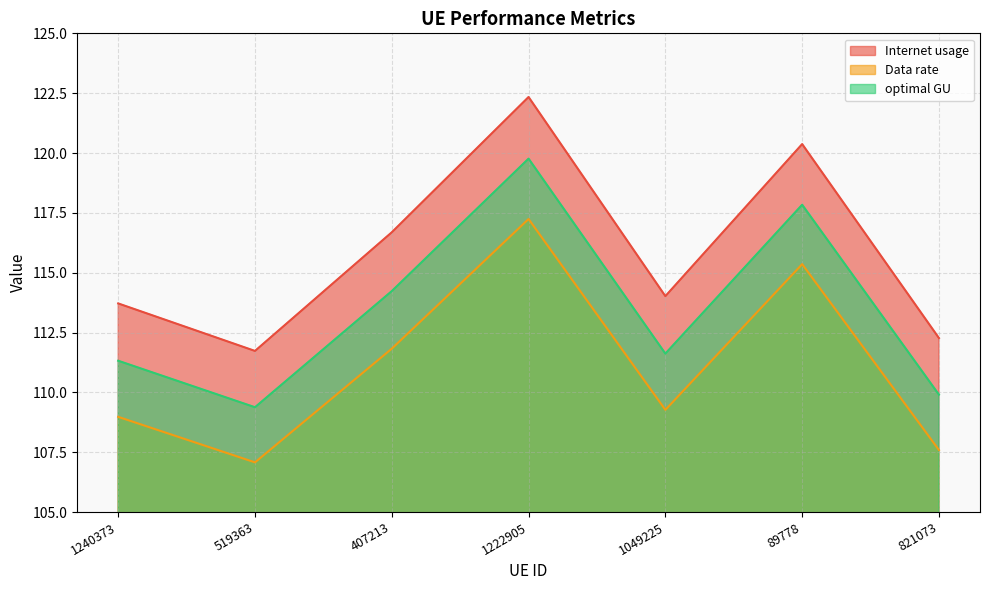

Is it true that Internet usage equals 112.3 at 821073?

True